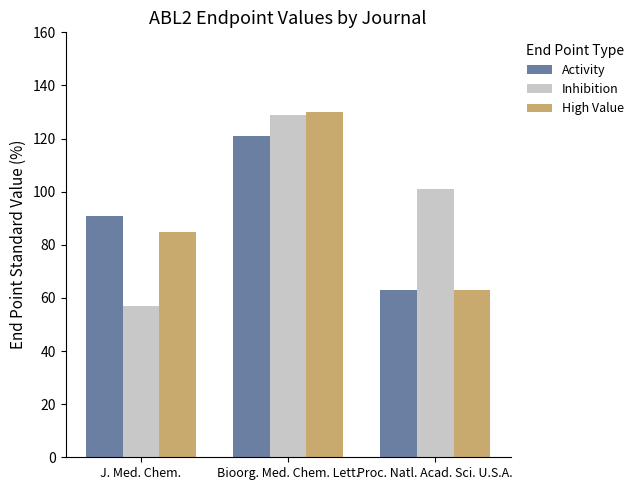

What is the spread (max minus min) of values at Bioorg. Med. Chem. Lett.?

9